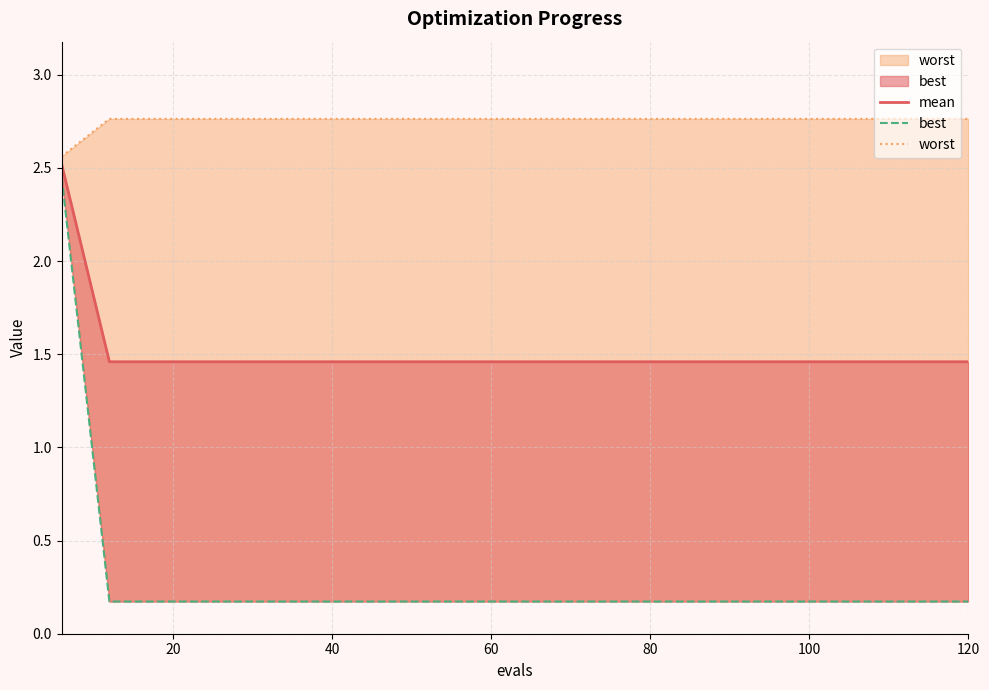

Rank the series by their maximum value, from highest to lowest.

worst, mean, best